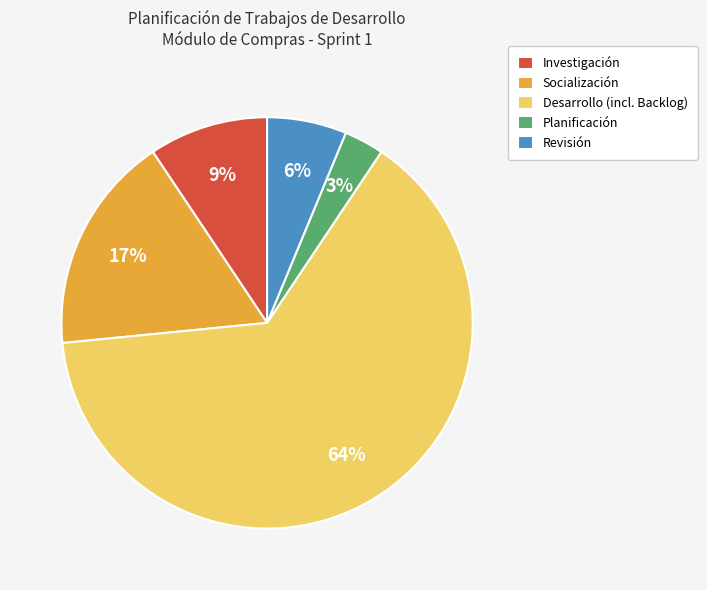

To the nearest percent, what is the average slice percentage?

20%